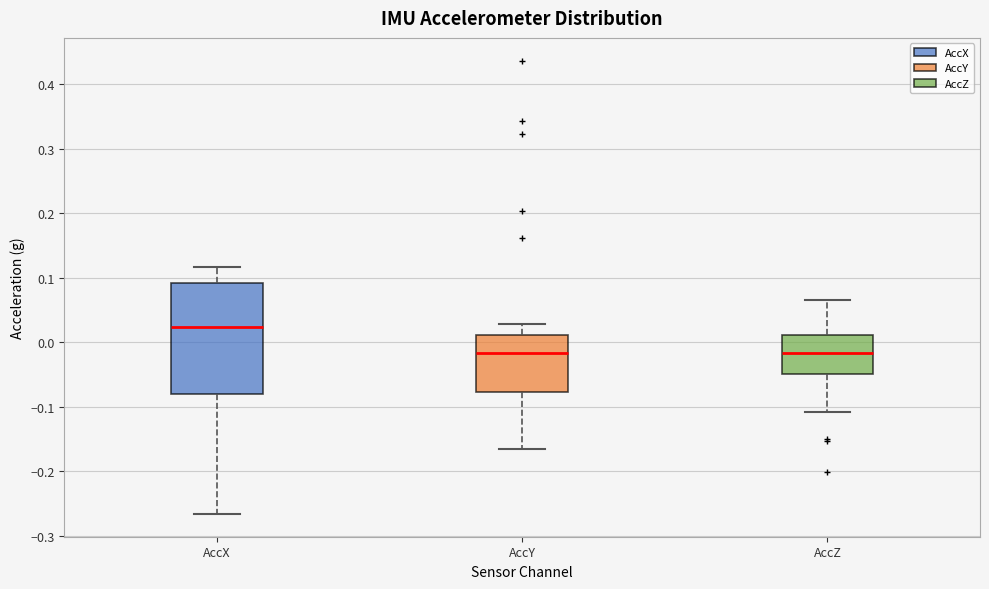

Which box is the tallest, from its lower edge to its upper edge?

AccX